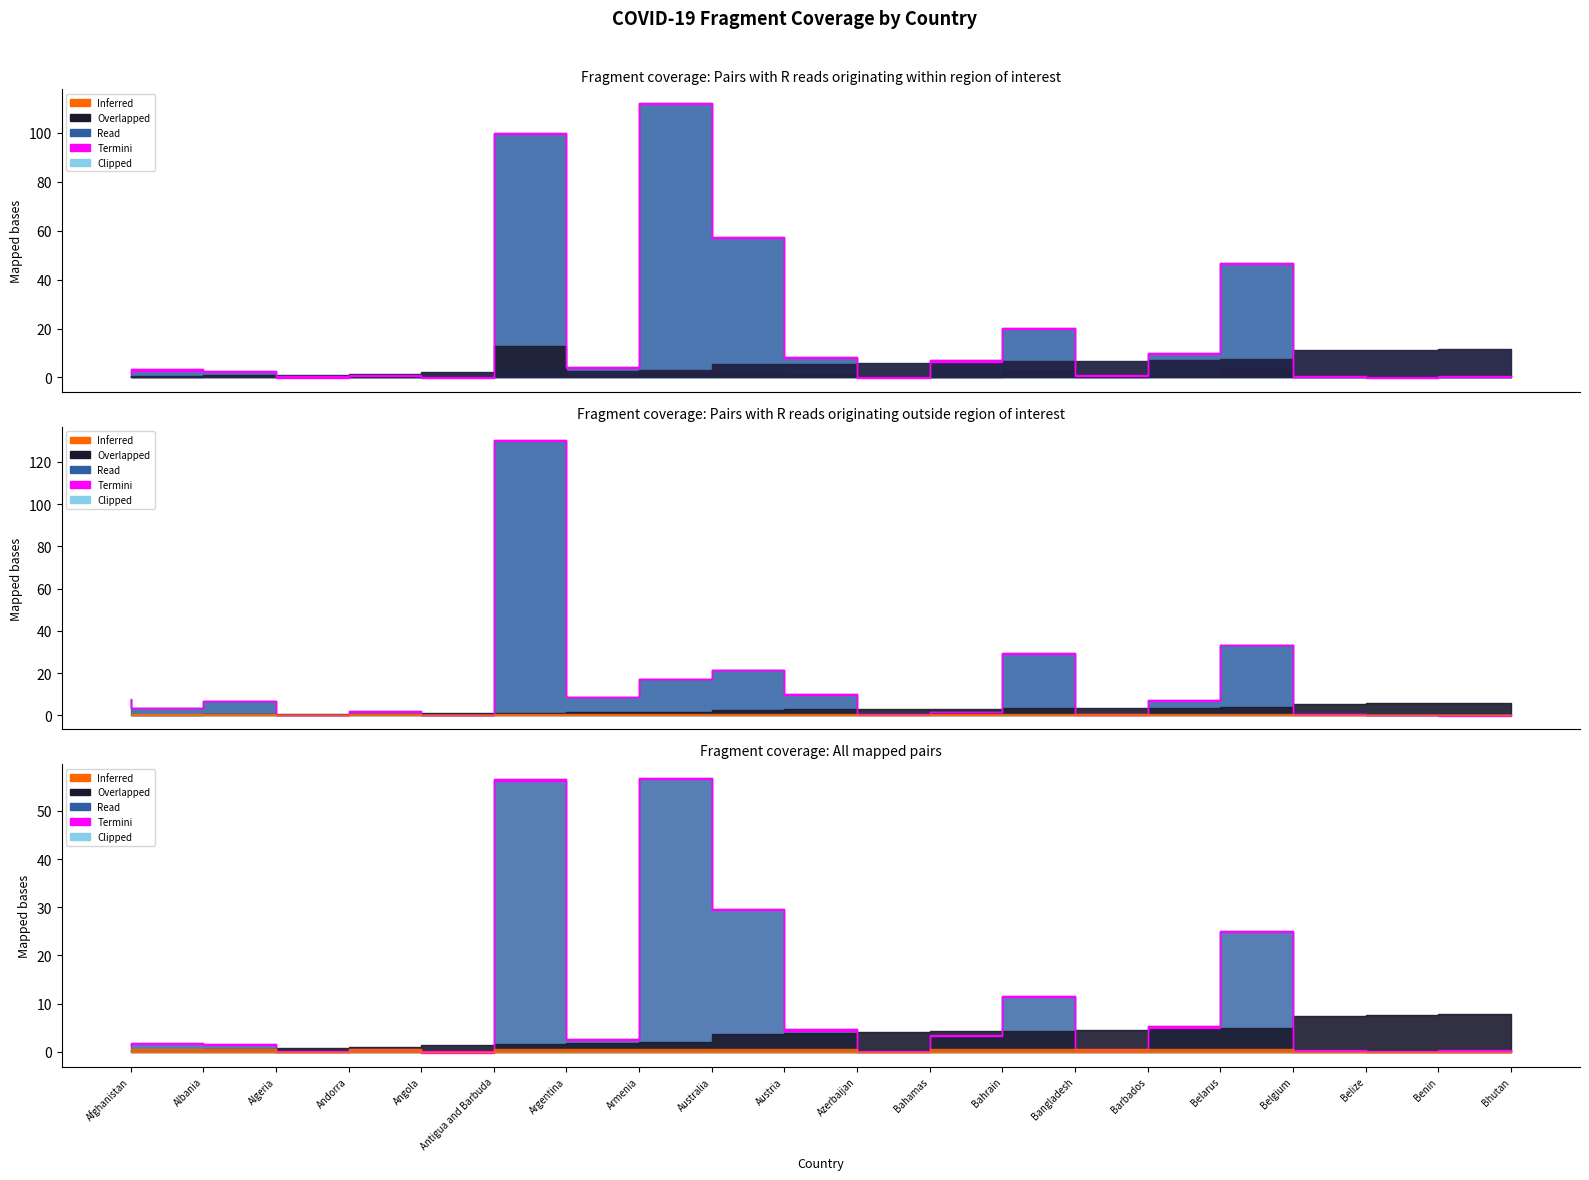

Does the chart display data point markers on the line(s)?

No